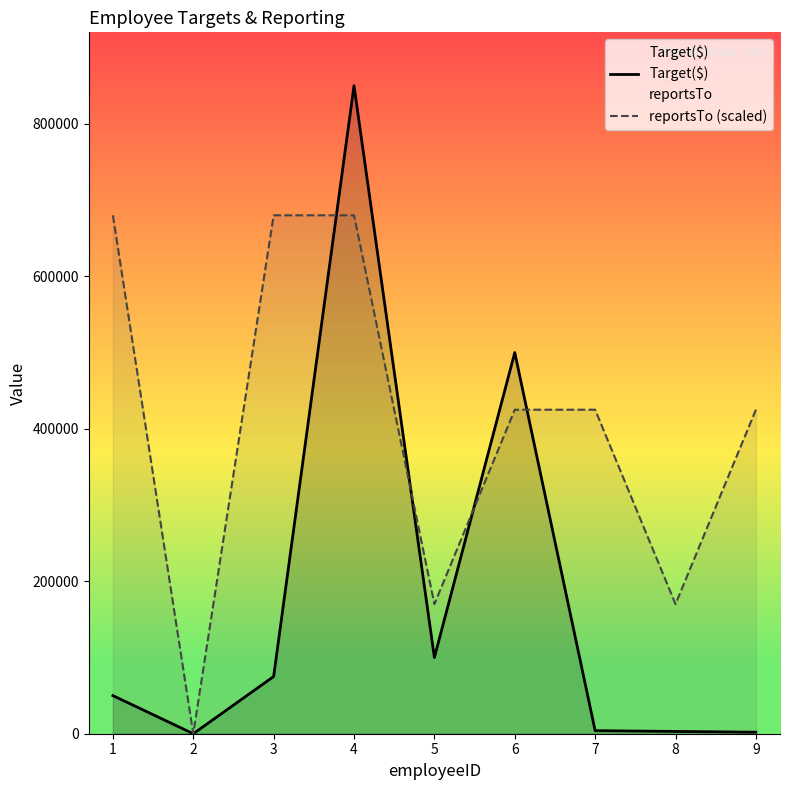

The Target($) series shows 100000 at 5. True or false?

True